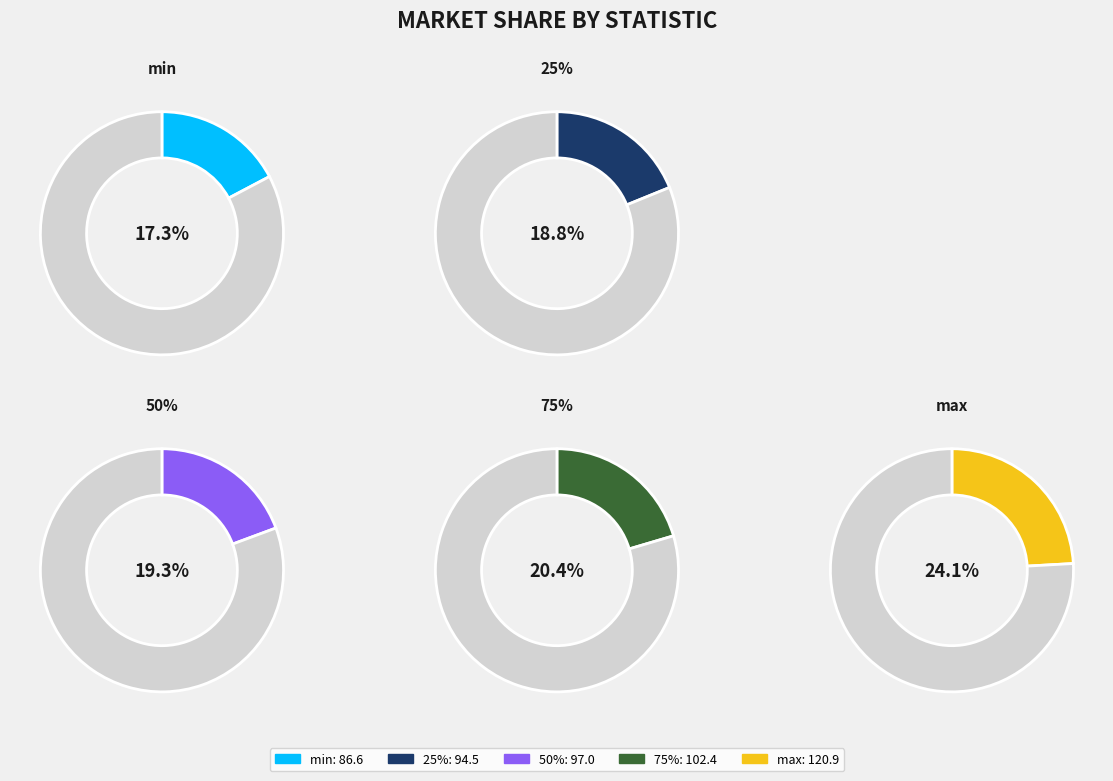

Rank the categories by value from lowest to highest.

min, 25%, 50%, 75%, max